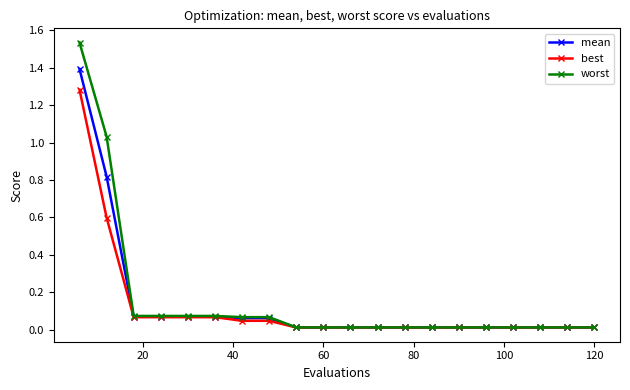

What is the highest value of the mean series?

1.4